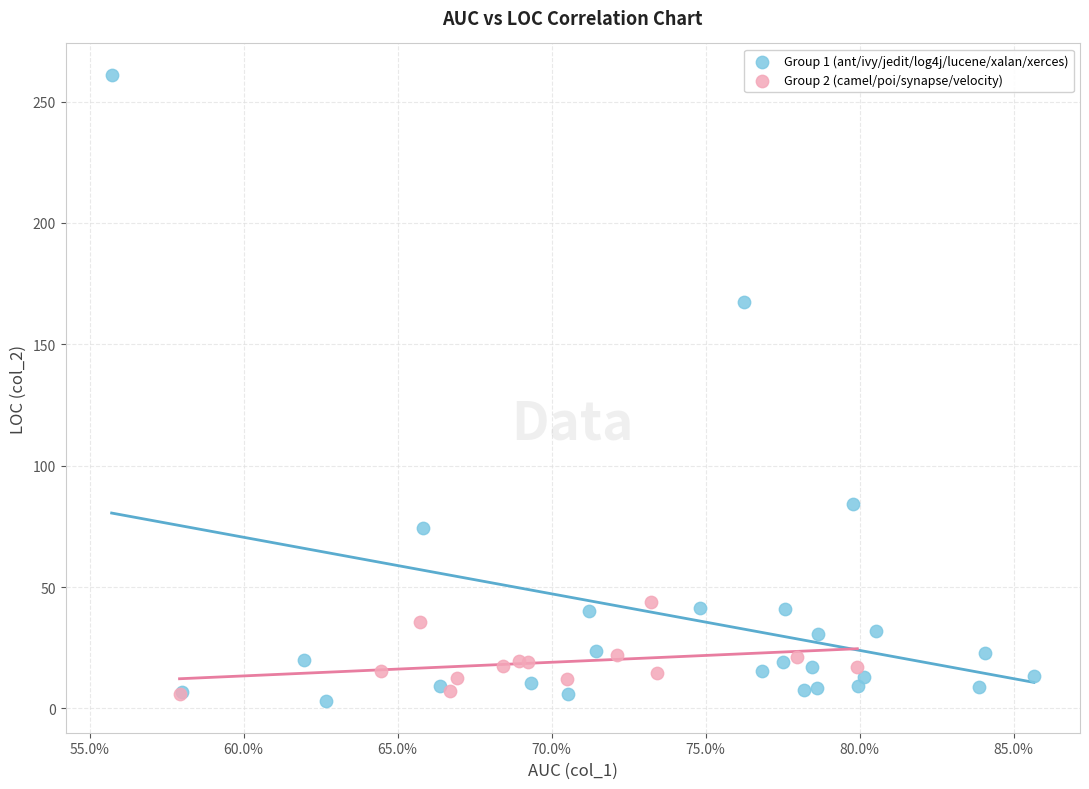

Which series has the largest Y range (max minus min)?

Group 1 (ant/ivy/jedit/log4j/lucene/xalan/xerces)